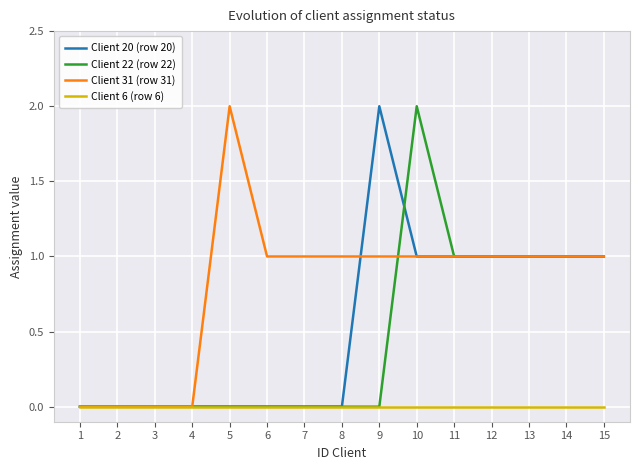

What is the difference between the second highest and second lowest values in the Client 31 (row 31) series?

1